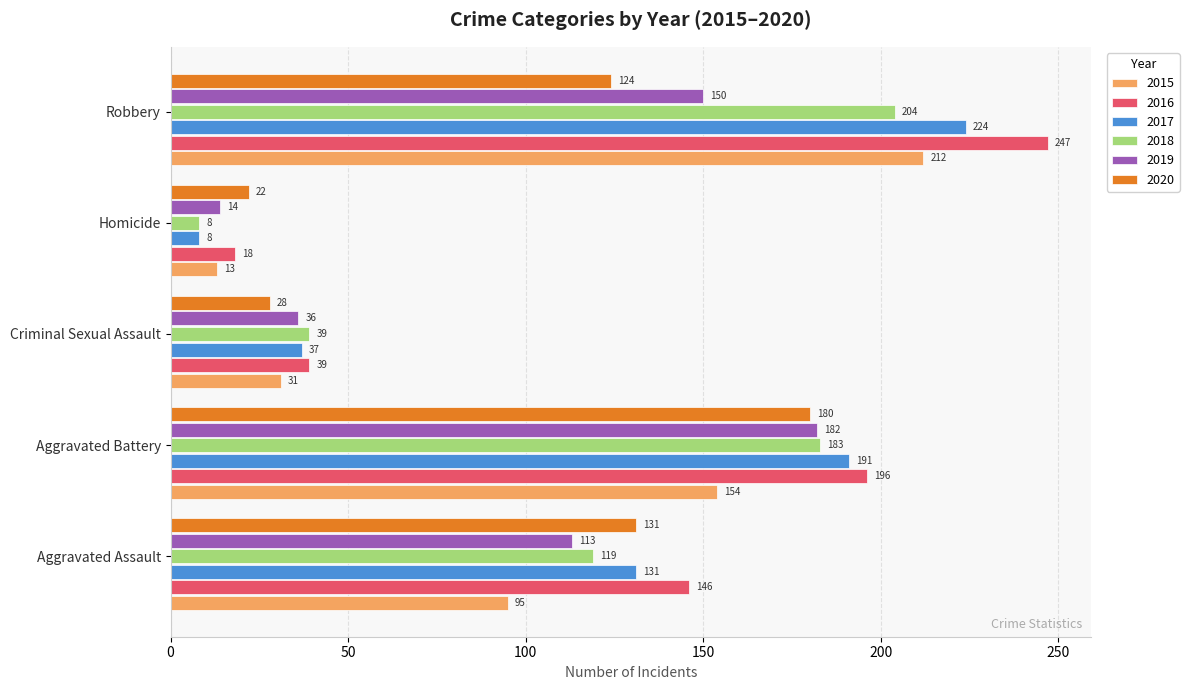

True or false: 2018 has a value of 204 at Robbery.

True